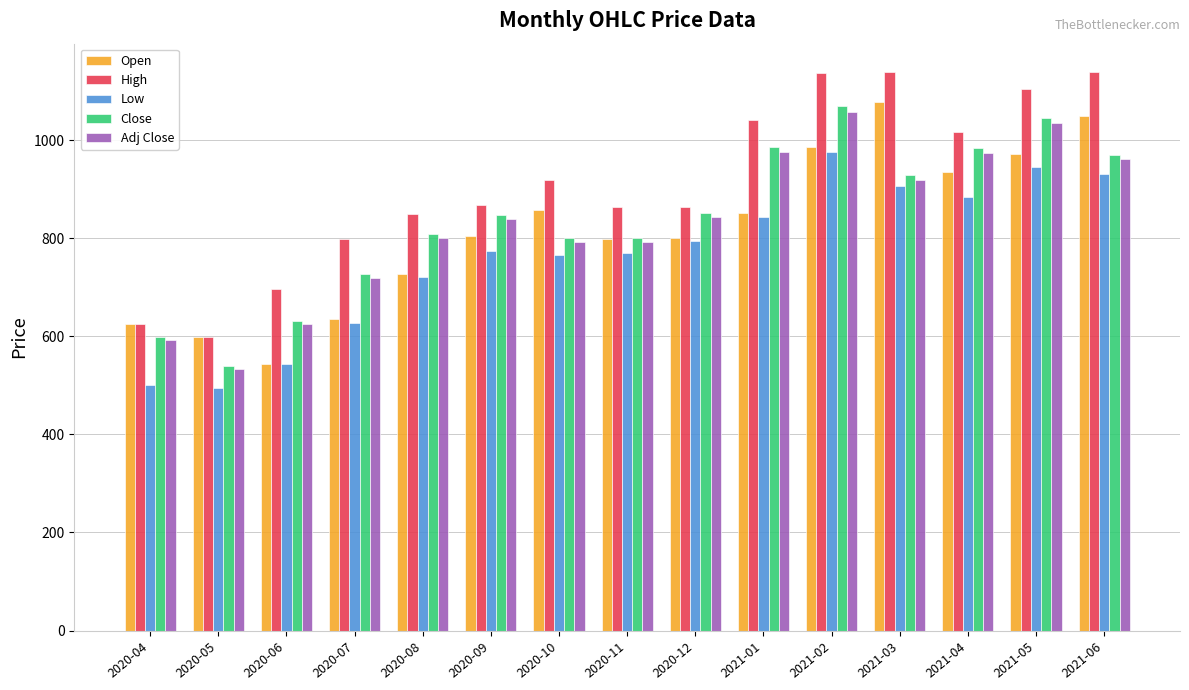

Does the chart contain stacked bars?

No